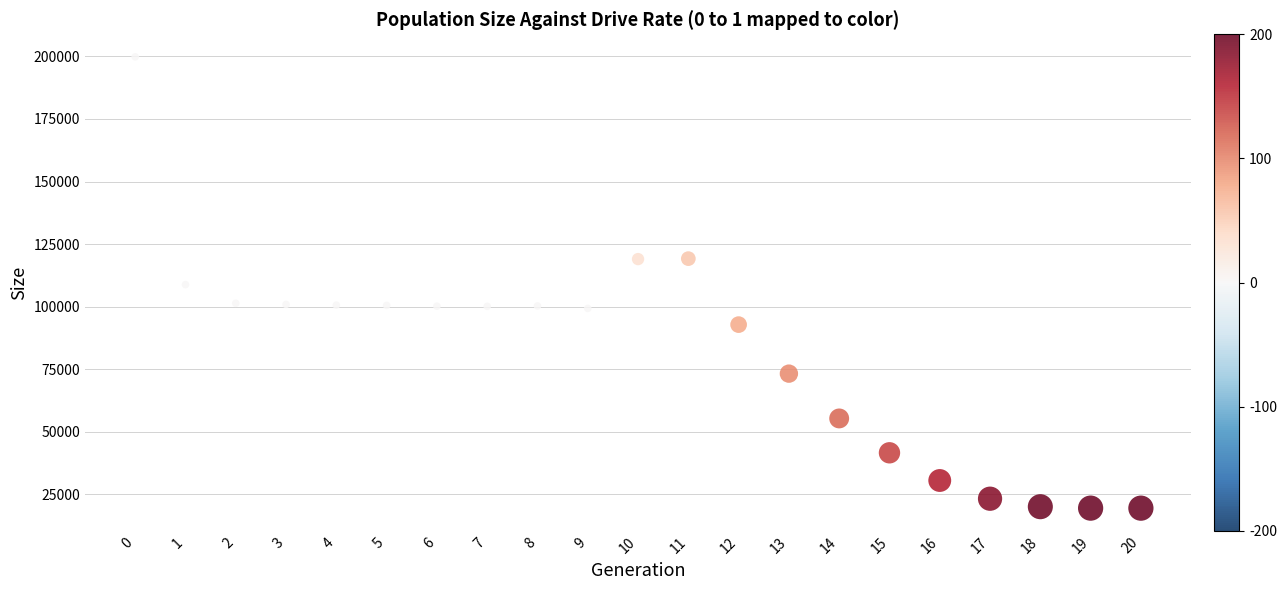

What is the range of Y values (max minus min)?

180333